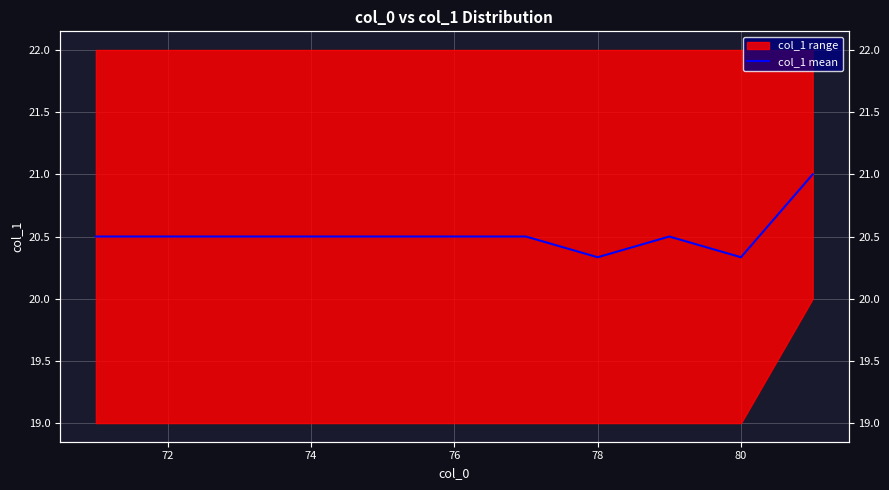

What is the maximum value shown in the chart?

21.0